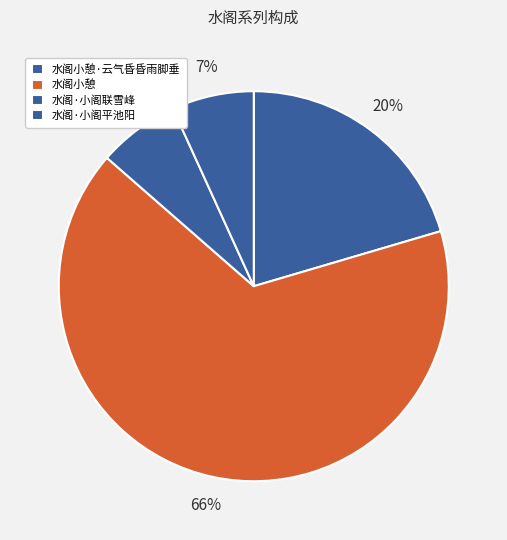

What is the smallest slice in the pie chart?

水阁·小阁联雪峰